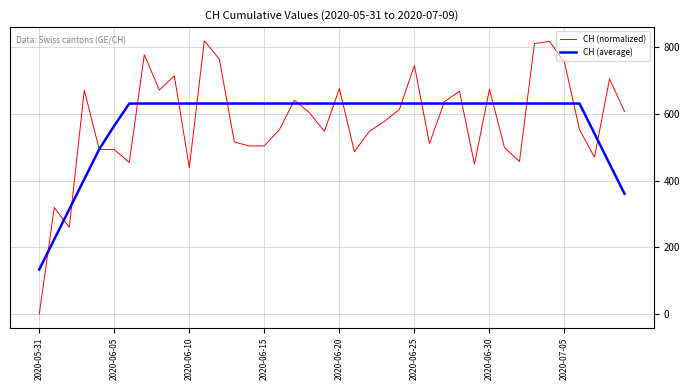

What is the highest value of the CH (normalized) series?

819.0